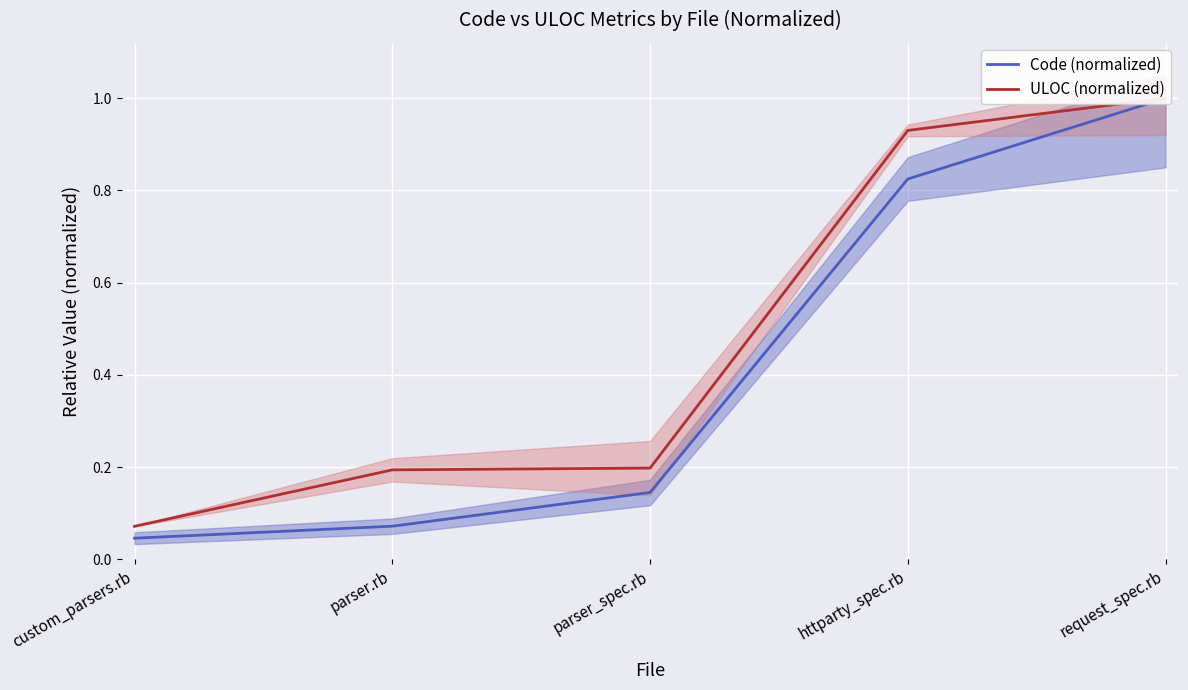

Rank the series by their average value, from highest to lowest.

ULOC (normalized), Code (normalized)